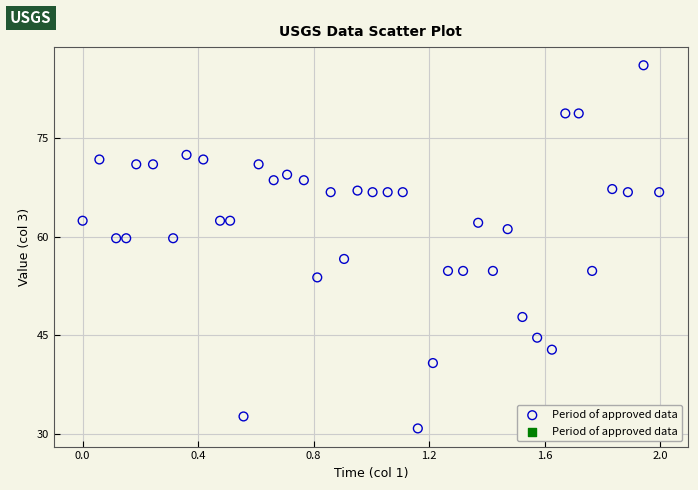

What is the range of X values (max minus min)?

2.0